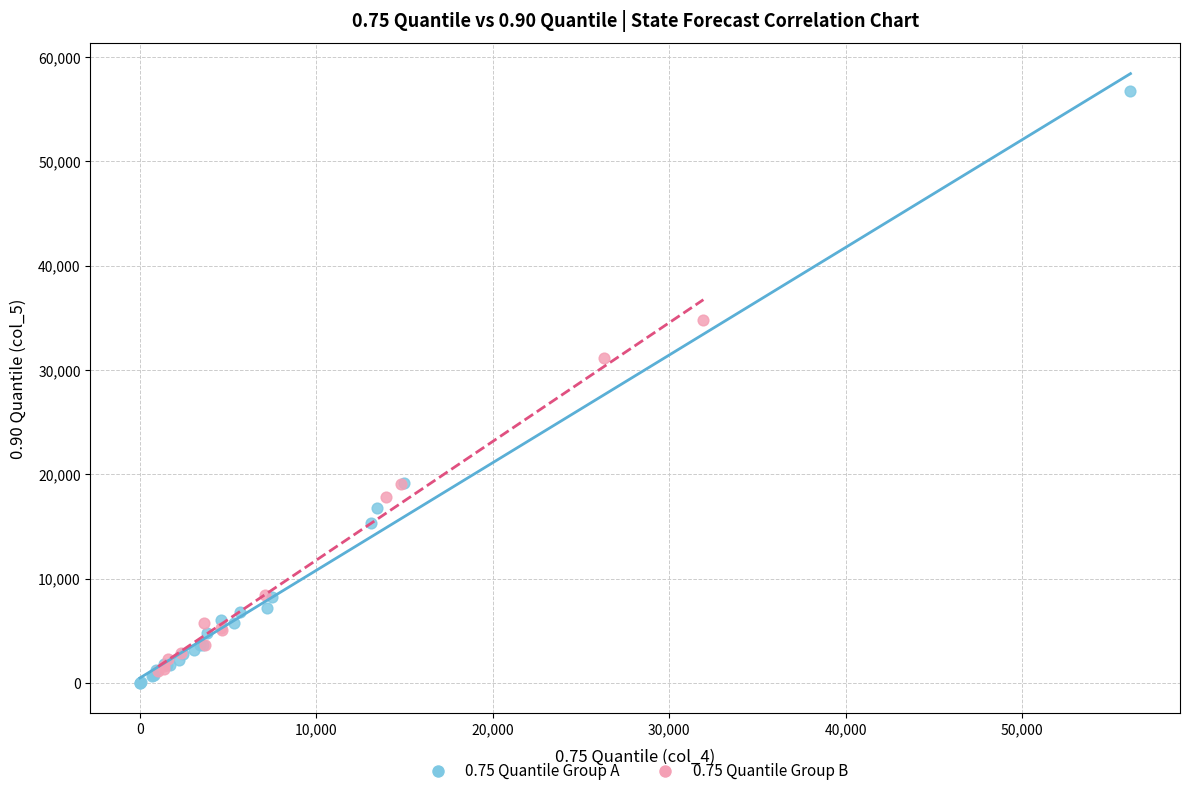

Which series has the largest Y range (max minus min)?

0.75 Quantile Group A